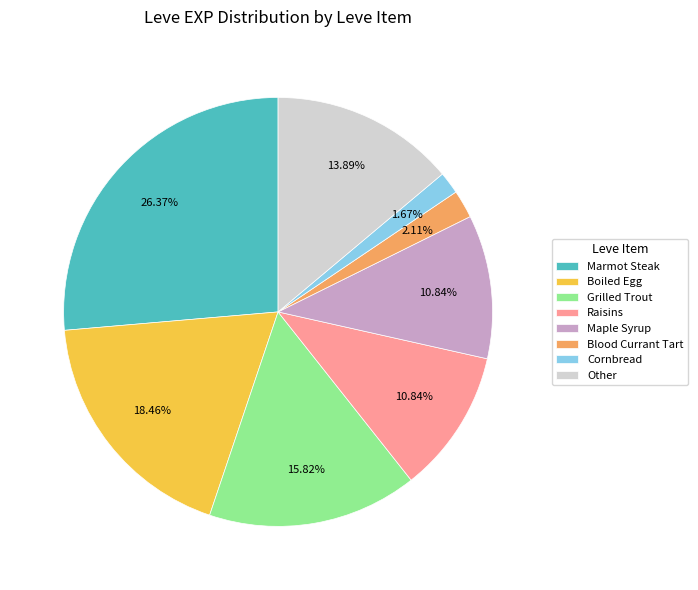

What is the largest slice in the pie chart?

Marmot Steak